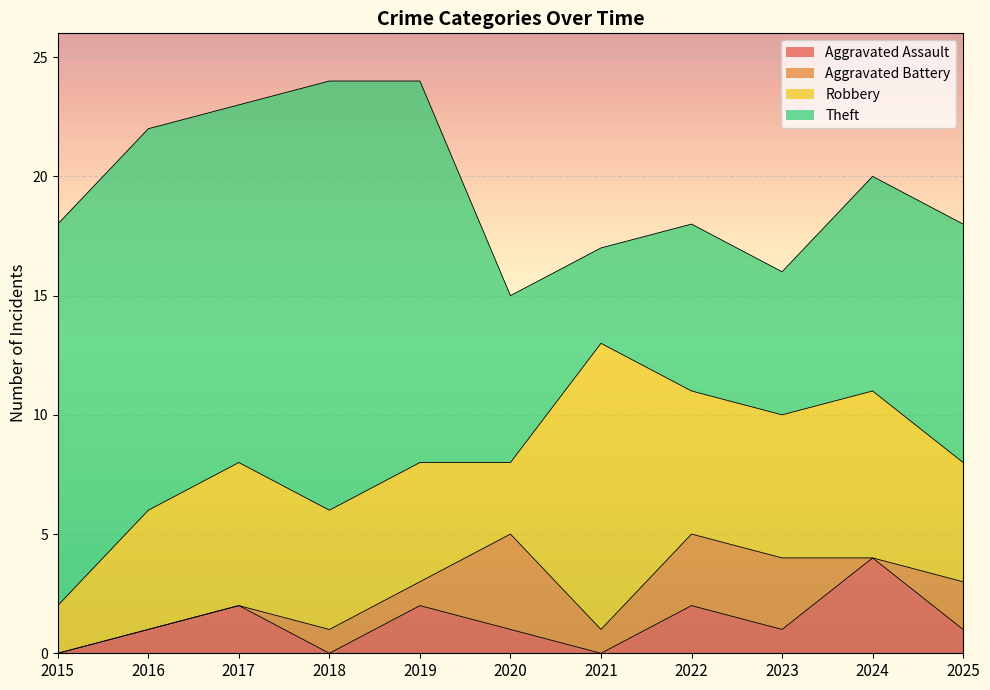

Is the value of Aggravated Assault at 2015 greater than the value of Robbery at 2024?

No